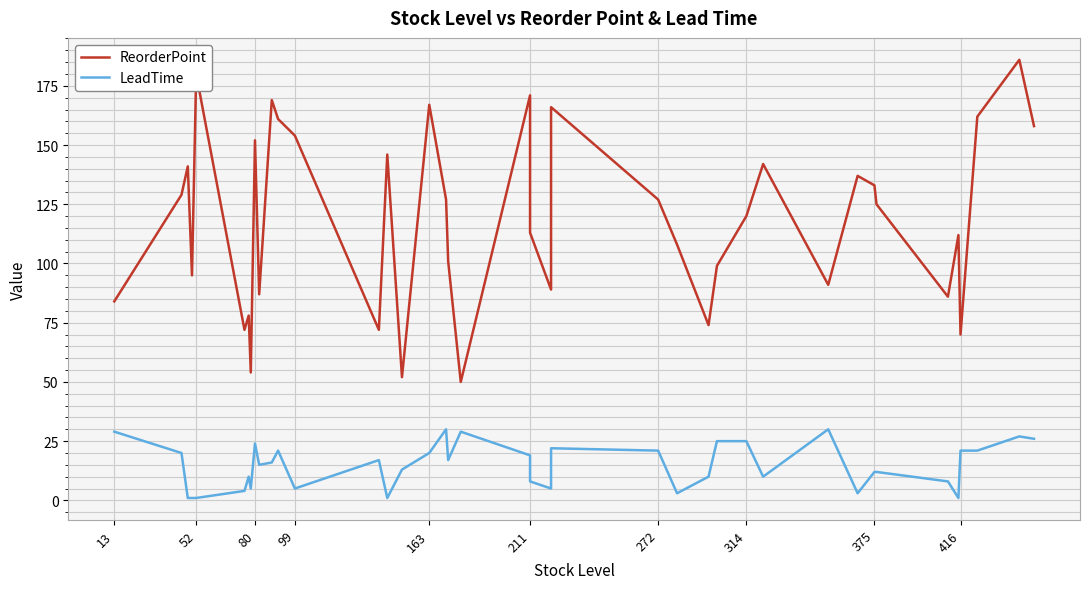

At how many categories does at least one series exceed 144?

12